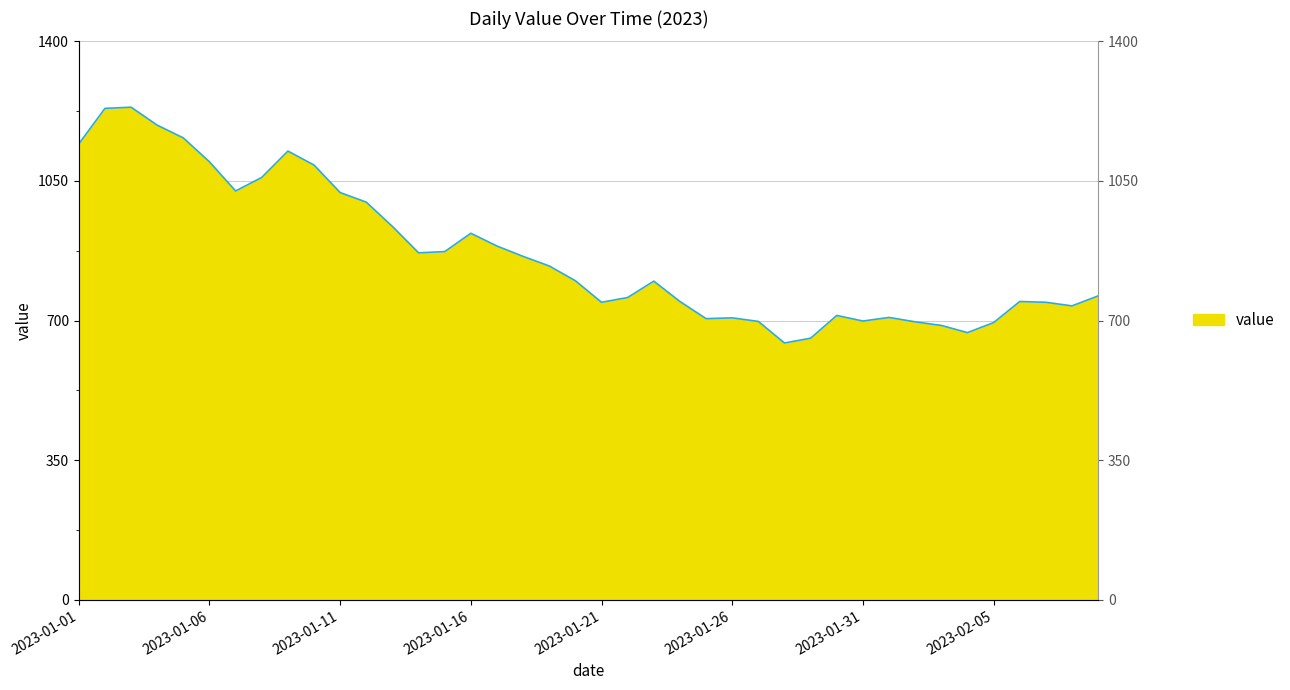

What position from the right is 2023-01-23?

18